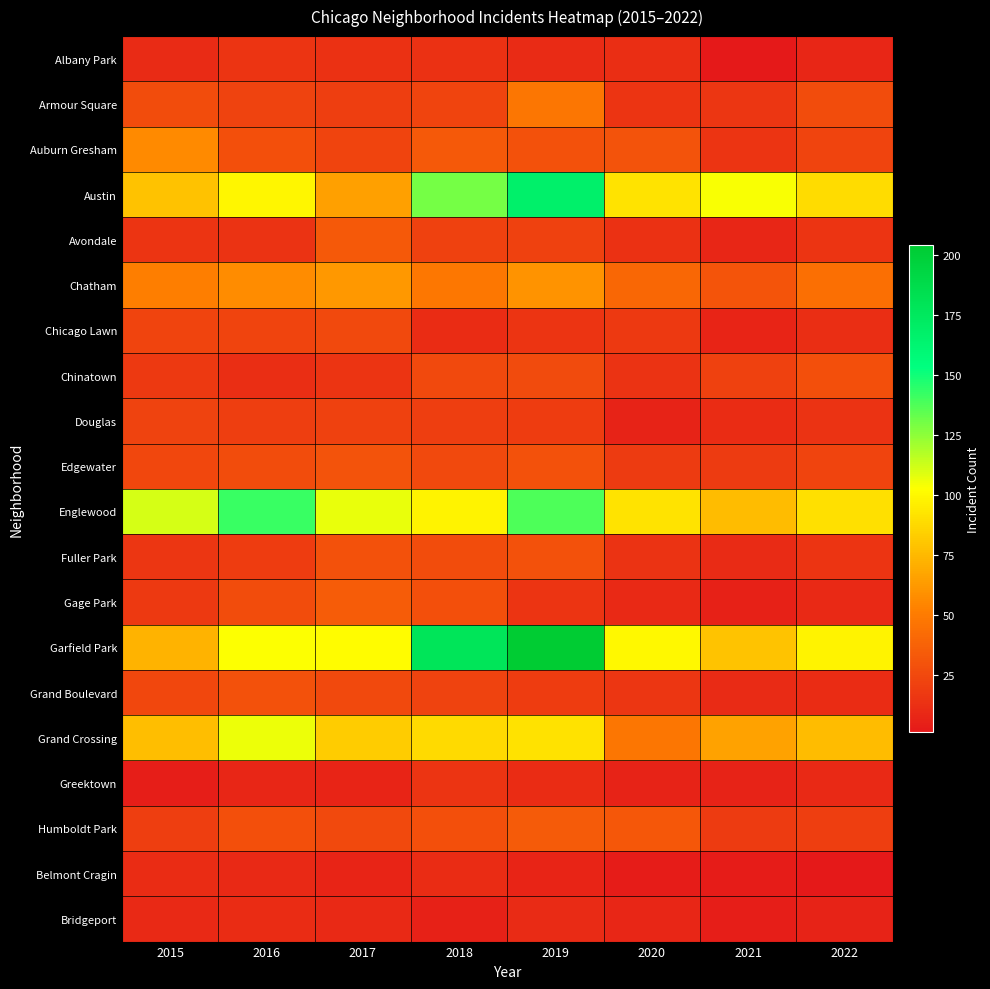

Reading left to right, extract all data points from this chart.

Albany Park: 2015=10	2016=15	2017=13	2018=13	2019=10	2020=12	2021=1	2022=8
Armour Square: 2015=27	2016=22	2017=20	2018=23	2019=47	2020=15	2021=16	2022=27
Auburn Gresham: 2015=56	2016=28	2017=23	2018=33	2019=29	2020=30	2021=15	2022=23
Austin: 2015=78	2016=99	2017=65	2018=130	2019=167	2020=92	2021=104	2022=89
Avondale: 2015=15	2016=14	2017=33	2018=21	2019=21	2020=13	2021=8	2022=15
Chatham: 2015=51	2016=57	2017=62	2018=48	2019=60	2020=40	2021=31	2022=44
Chicago Lawn: 2015=23	2016=23	2017=25	2018=11	2019=15	2020=17	2021=7	2022=12
Chinatown: 2015=17	2016=12	2017=15	2018=25	2019=26	2020=14	2021=21	2022=28
Douglas: 2015=22	2016=20	2017=21	2018=20	2019=19	2020=6	2021=11	2022=14
Edgewater: 2015=24	2016=27	2017=30	2018=25	2019=29	2020=18	2021=18	2022=23
Englewood: 2015=111	2016=142	2017=107	2018=98	2019=138	2020=92	2021=76	2022=90
Fuller Park: 2015=16	2016=19	2017=29	2018=27	2019=29	2020=14	2021=10	2022=15
Gage Park: 2015=17	2016=27	2017=35	2018=28	2019=15	2020=9	2021=5	2022=9
Garfield Park: 2015=73	2016=103	2017=101	2018=178	2019=204	2020=100	2021=79	2022=98
Grand Boulevard: 2015=24	2016=29	2017=25	2018=22	2019=19	2020=16	2021=10	2022=11
Grand Crossing: 2015=77	2016=106	2017=82	2018=88	2019=91	2020=47	2021=66	2022=76
Greektown: 2015=4	2016=8	2017=7	2018=15	2019=11	2020=6	2021=6	2022=9
Humboldt Park: 2015=20	2016=28	2017=25	2018=28	2019=34	2020=32	2021=18	2022=20
Belmont Cragin: 2015=11	2016=9	2017=7	2018=11	2019=7	2020=3	2021=3	2022=1
Bridgeport: 2015=9	2016=11	2017=9	2018=5	2019=10	2020=8	2021=4	2022=6